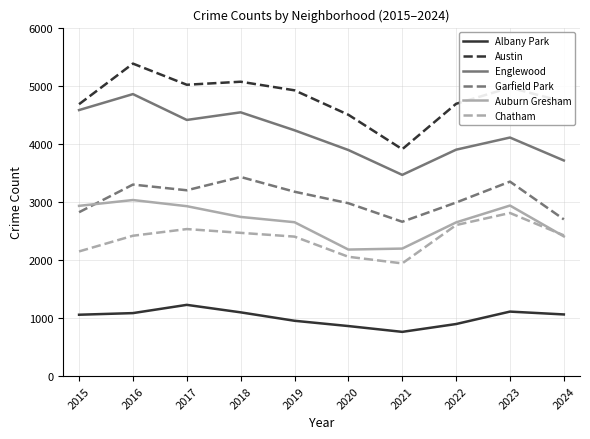

Which series has the largest range (max minus min)?

Austin